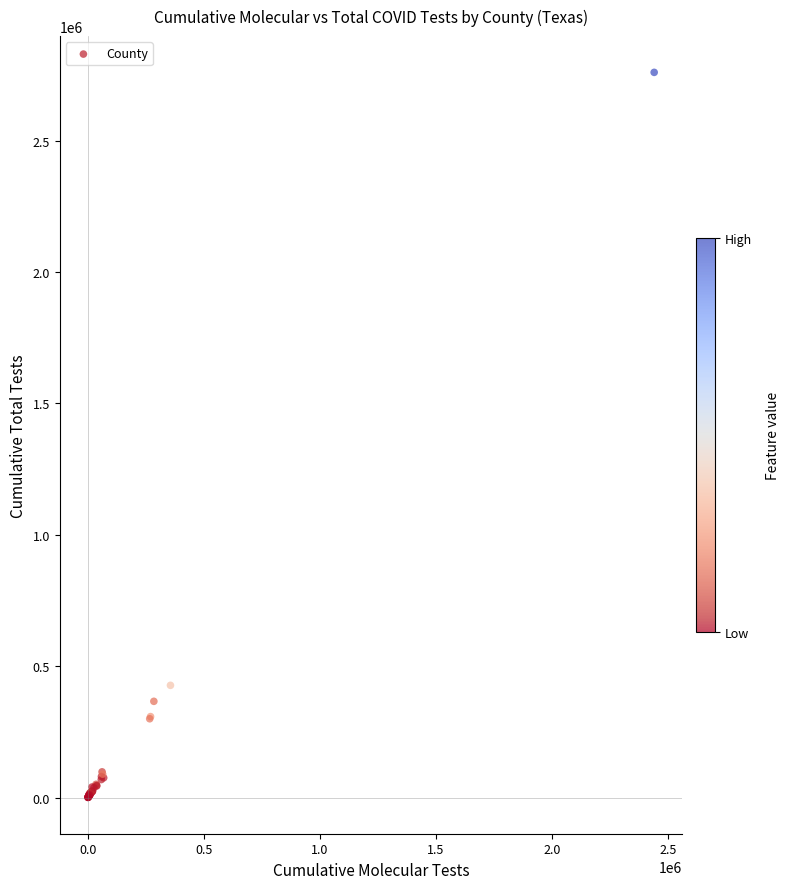

What Y value in the scatter plot is closest to 1380173?

427008